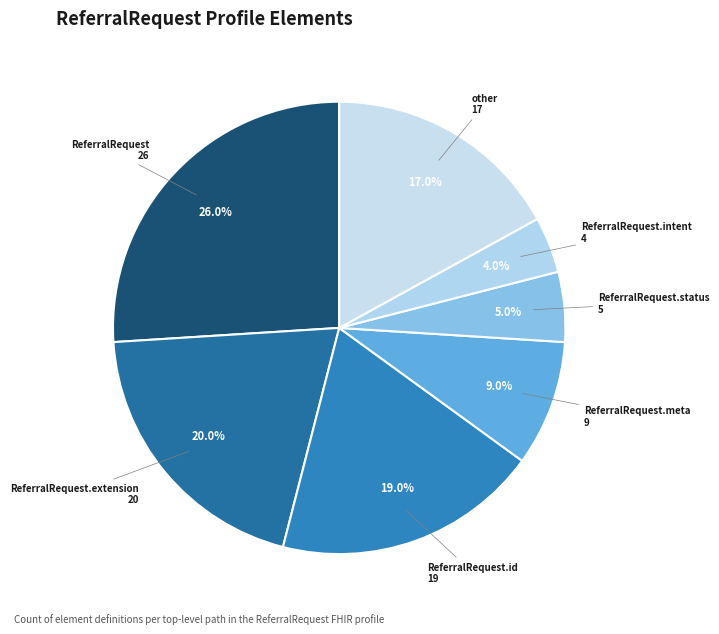

How many slices are in this pie chart?

7